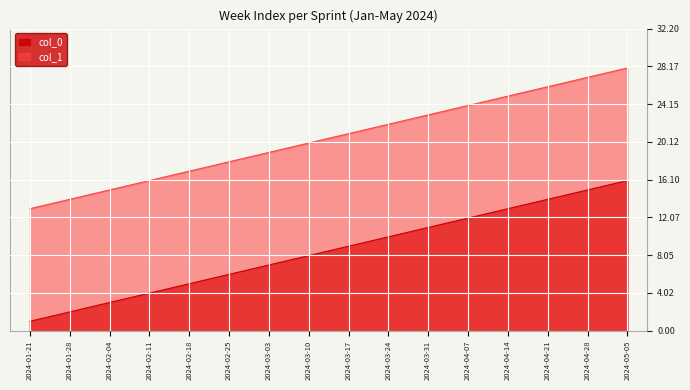

True or false: col_1 has a value of 26 at 2024-02-04.

False